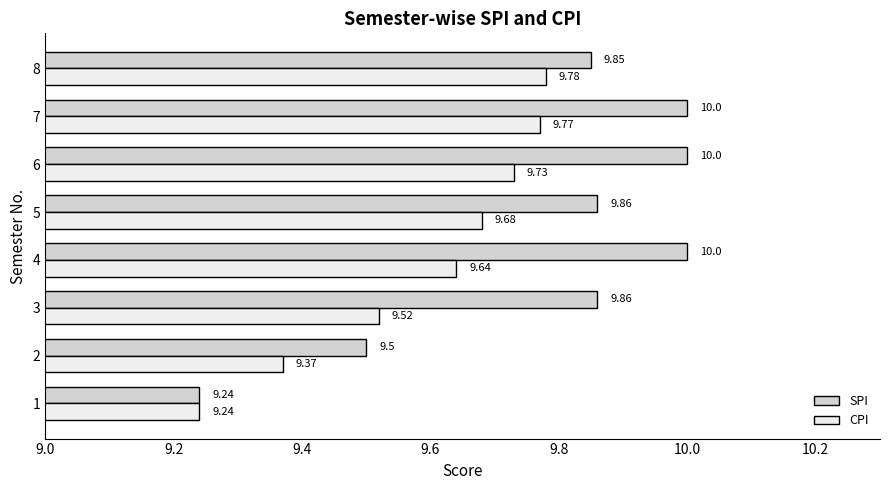

What is the total value across all series at 8?

19.6